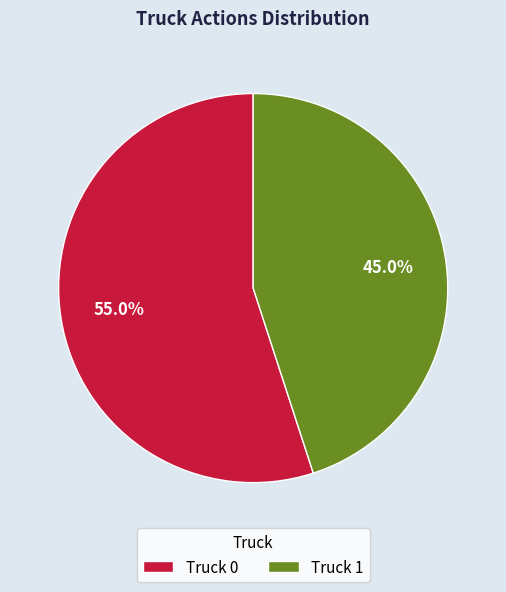

What is the ratio of the value at Truck 1 to the value at Truck 0?

0.8